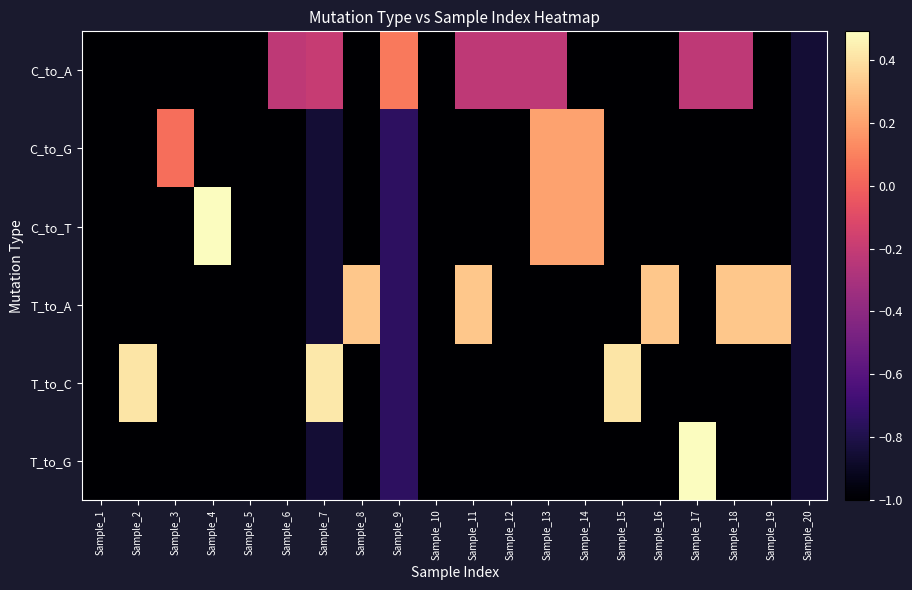

What is the spread (max minus min) of values at Sample_4?

1.5